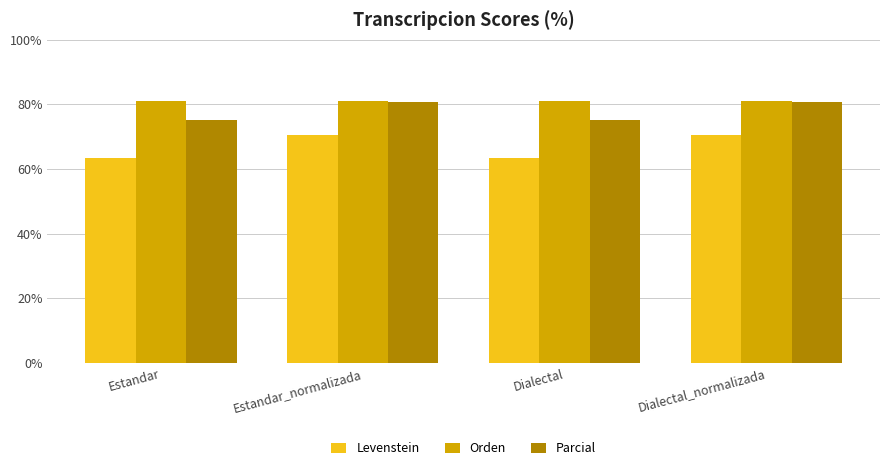

What is the difference between the highest and lowest values at Estandar?

17.7